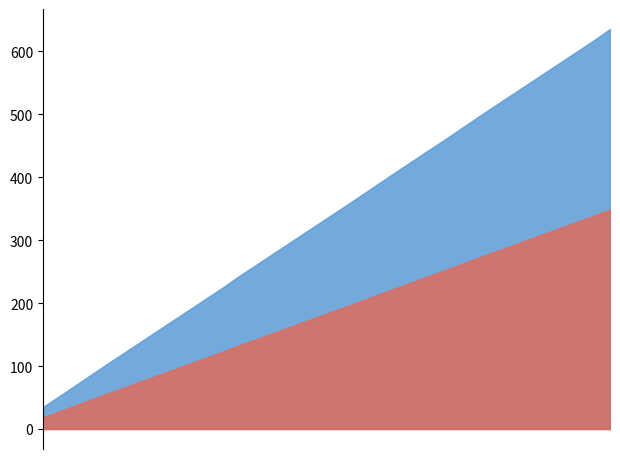

What is the difference between the values at 2024-01-08 and 2024-02-05?

69